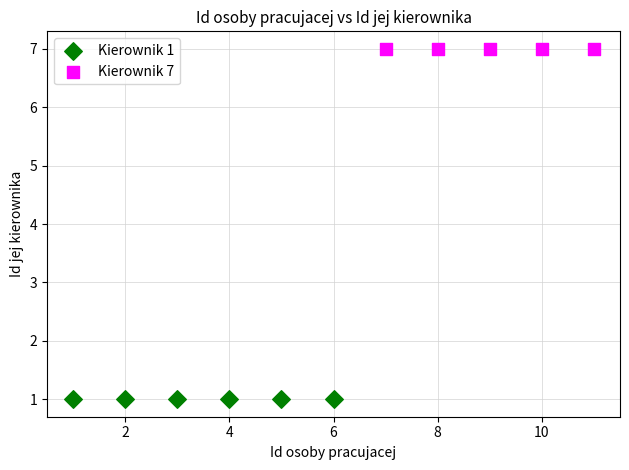

Which series reaches the minimum Y coordinate?

Kierownik 1